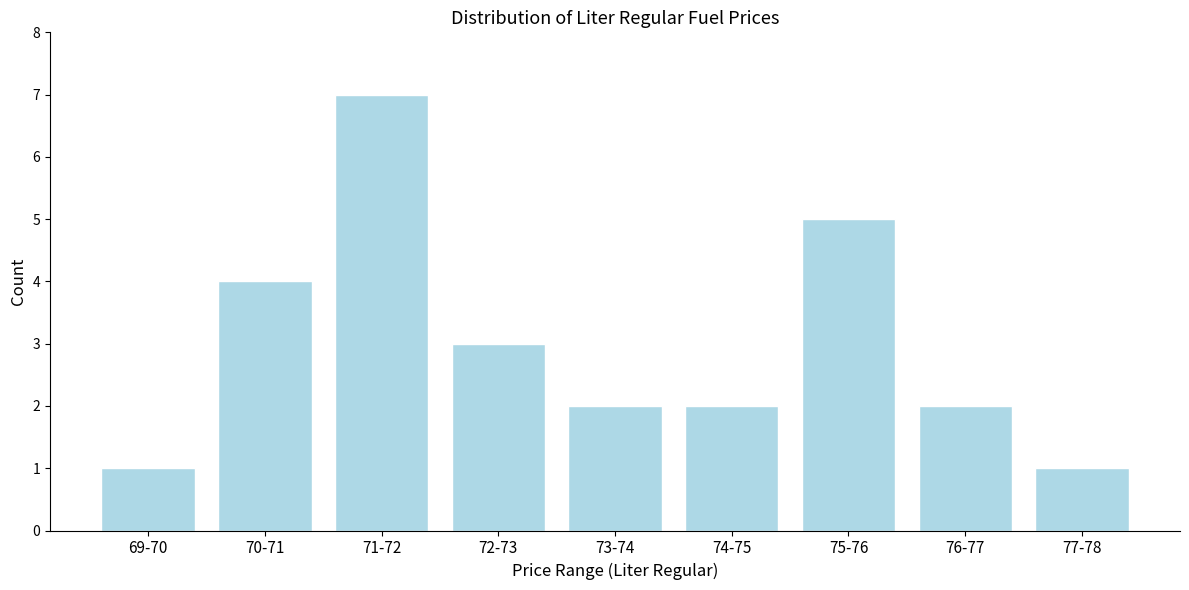

Reading left to right, transcribe all the data shown in this chart.

1	4	7	3	2	2	5	2	1